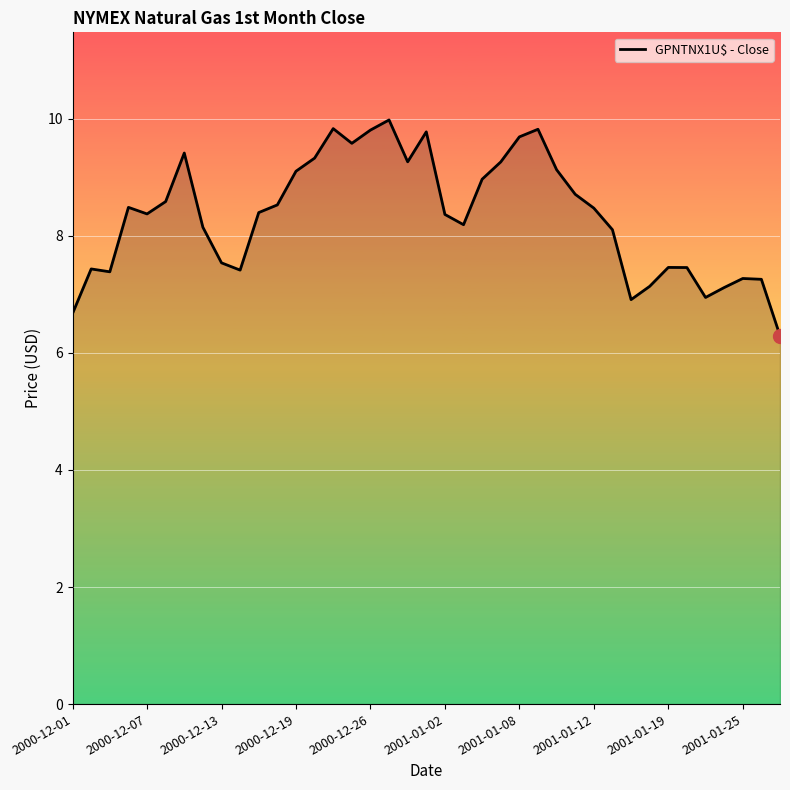

What is the difference between the maximum and minimum values?

3.7